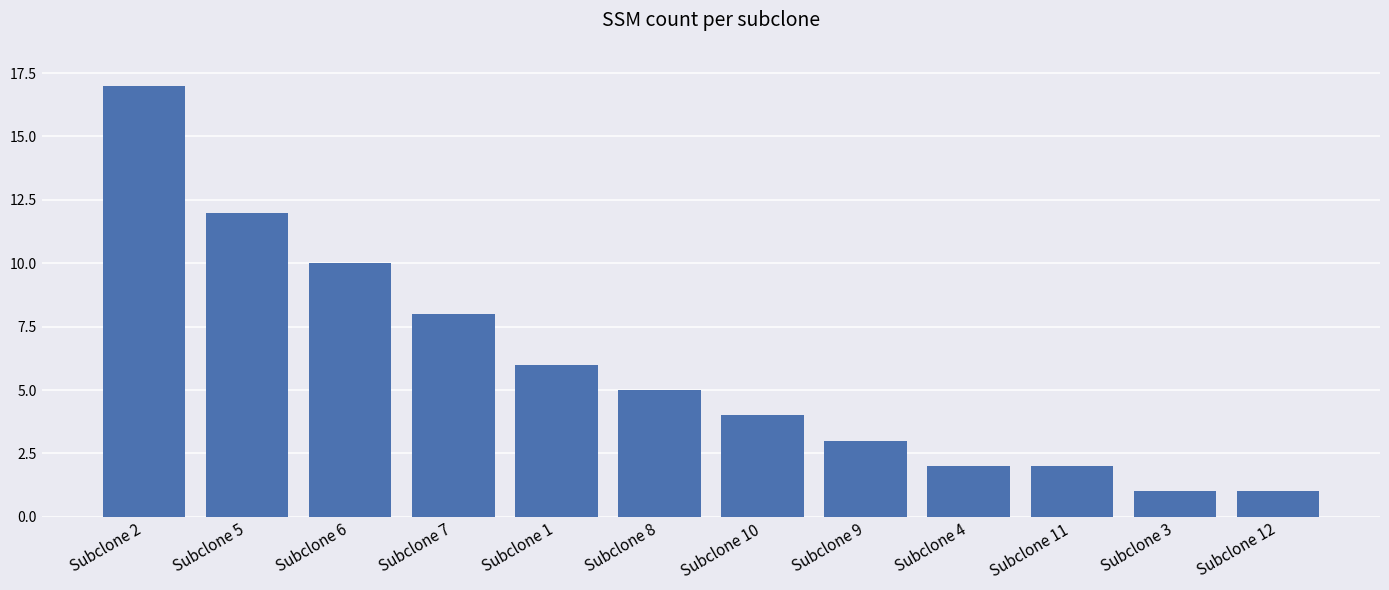

Is it true that the value at Subclone 4 is 2?

True